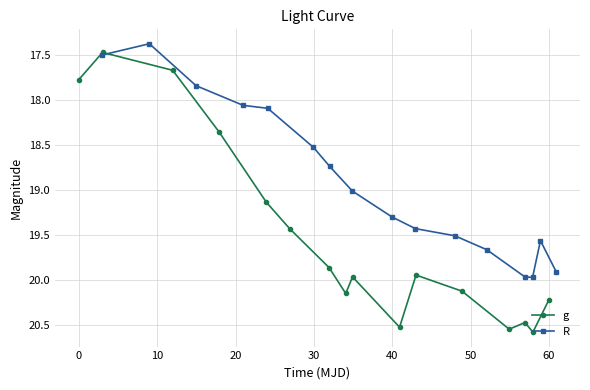

Does the chart have visible grid lines?

Yes